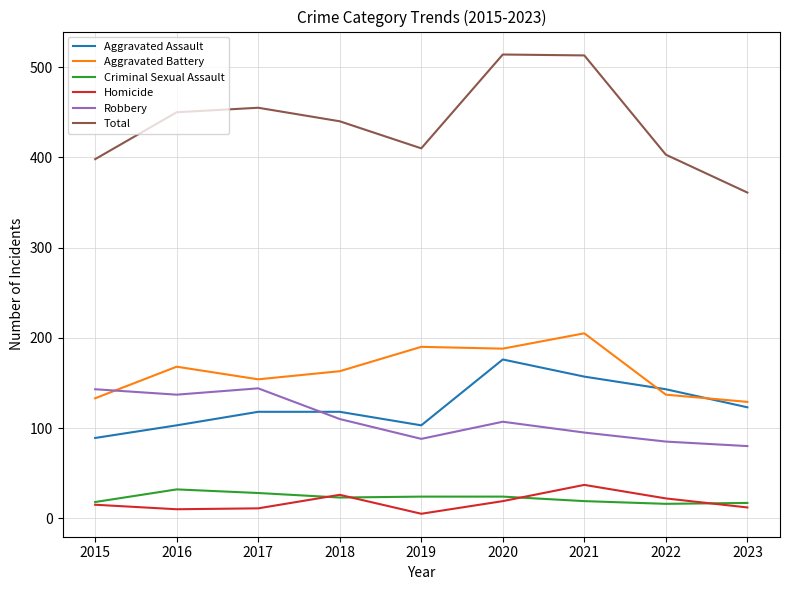

Count the Aggravated Assault values in the range 103 to 143.

6